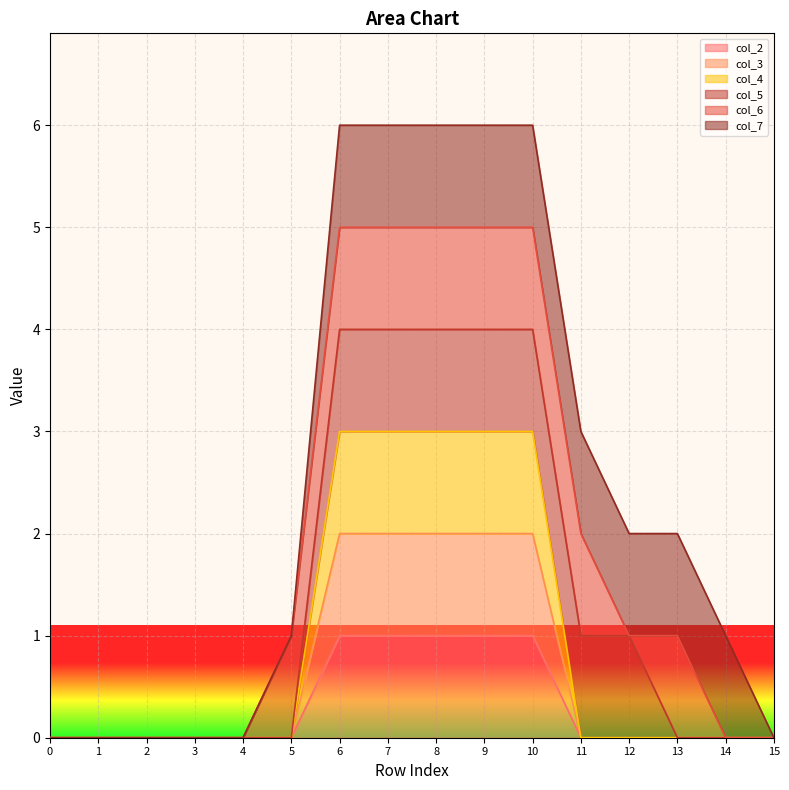

The value of col_4 at 6 is 4. True or false?

False